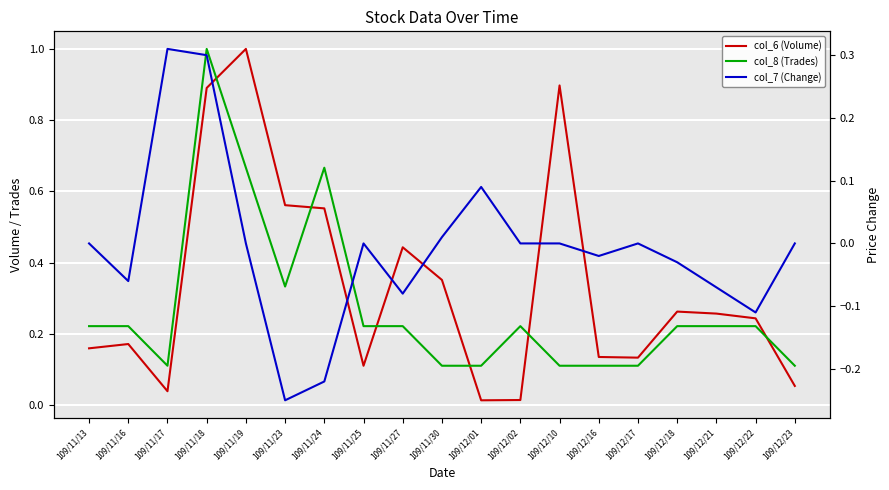

List the series in order of their overall mean, highest first.

col_6 (Volume), col_8 (Trades), col_7 (Change)